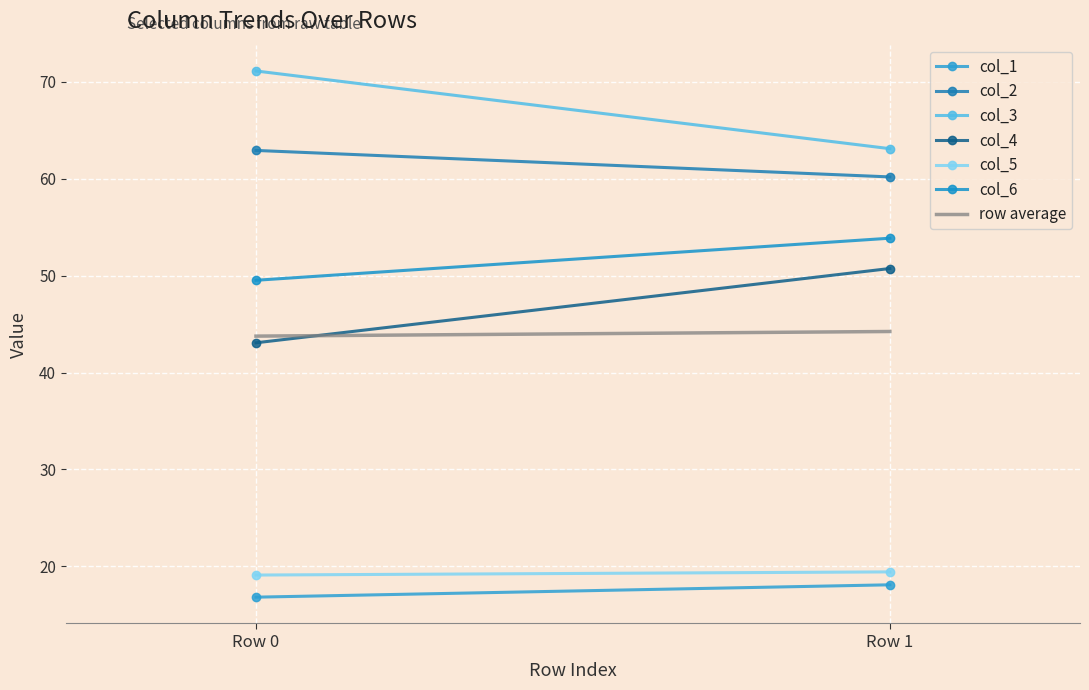

Which series has the widest spread of values?

col_3